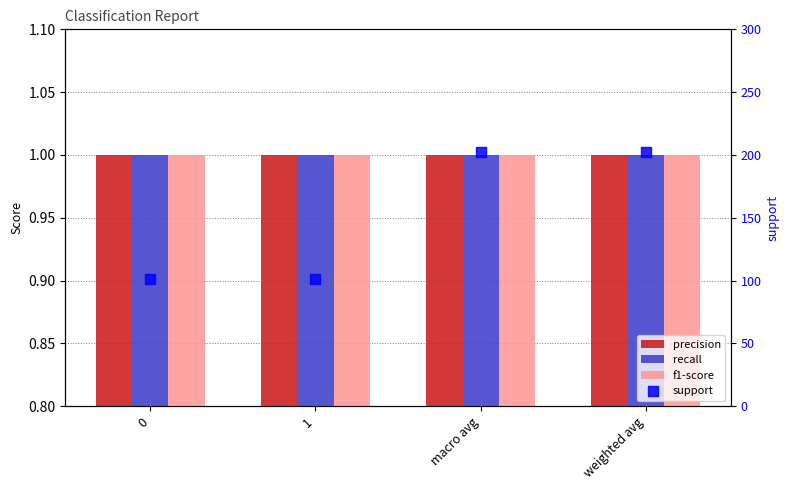

Which series reaches the maximum Y coordinate?

support